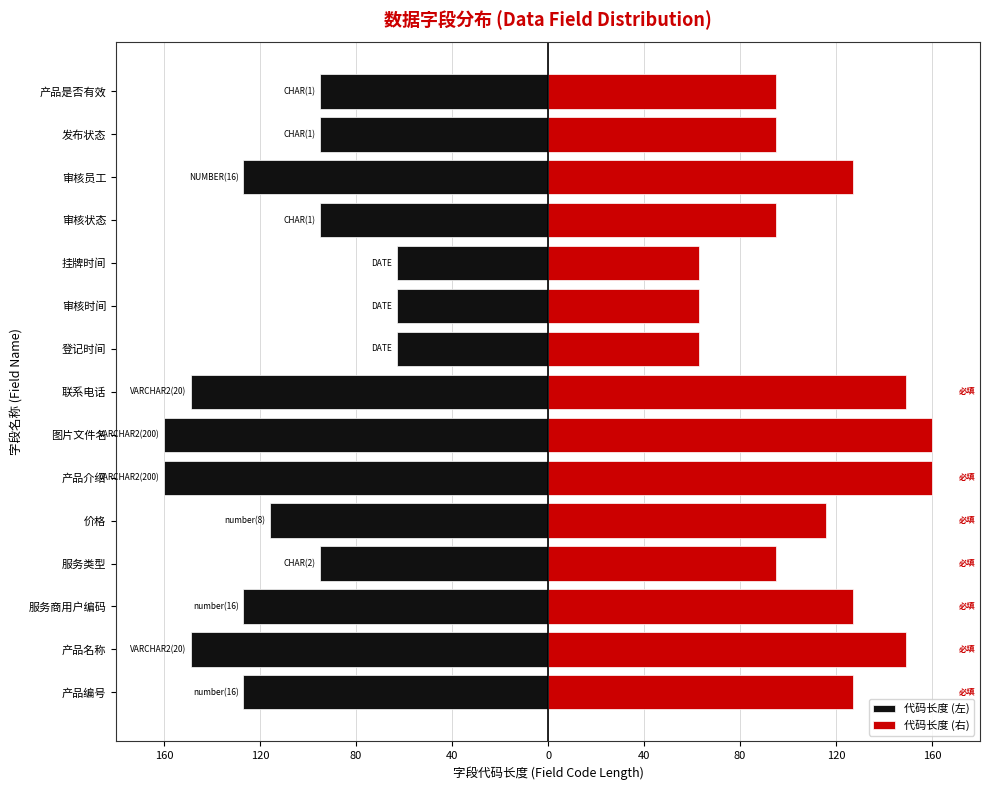

Is it true that 代码长度 (左) equals -63 at 挂牌时间?

True